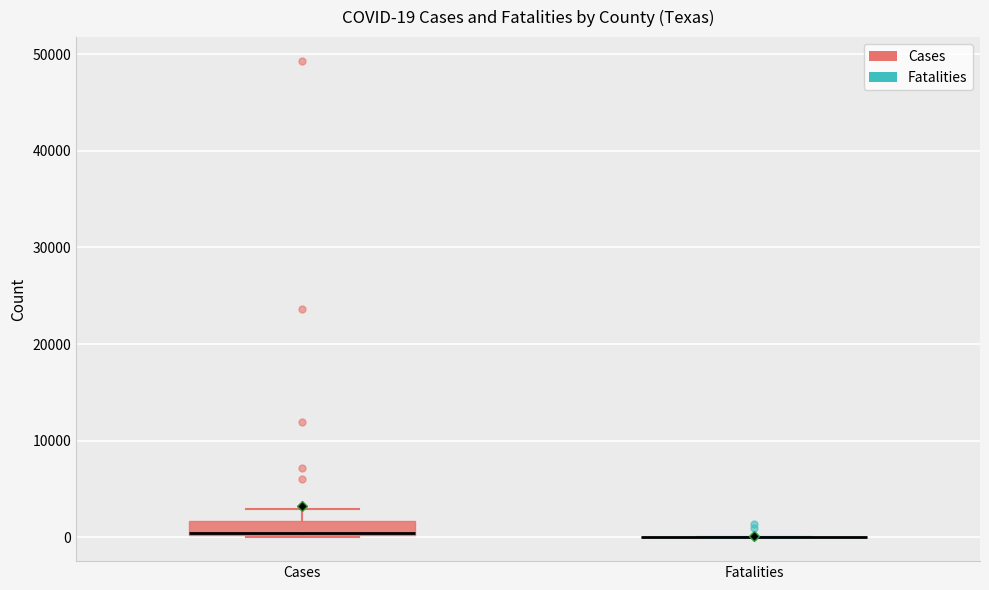

Which box is the tallest, from its lower edge to its upper edge?

Cases